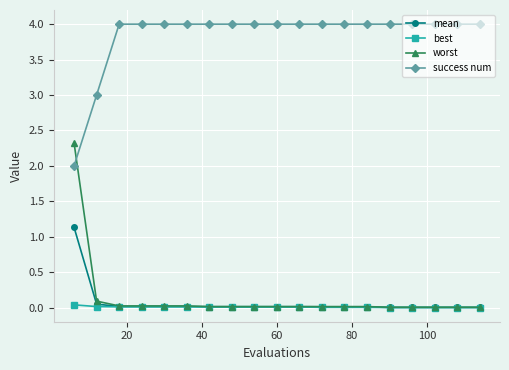

What is the minimum value for success num?

2.0